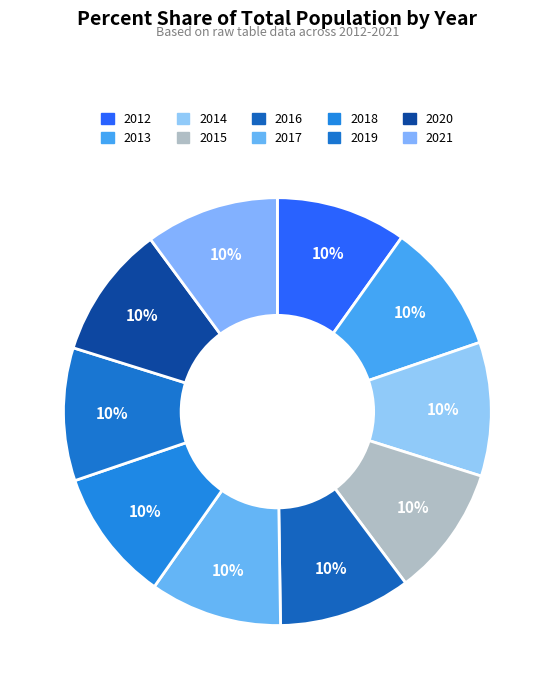

Is the sum of 2014 and 2016 greater than half?

No